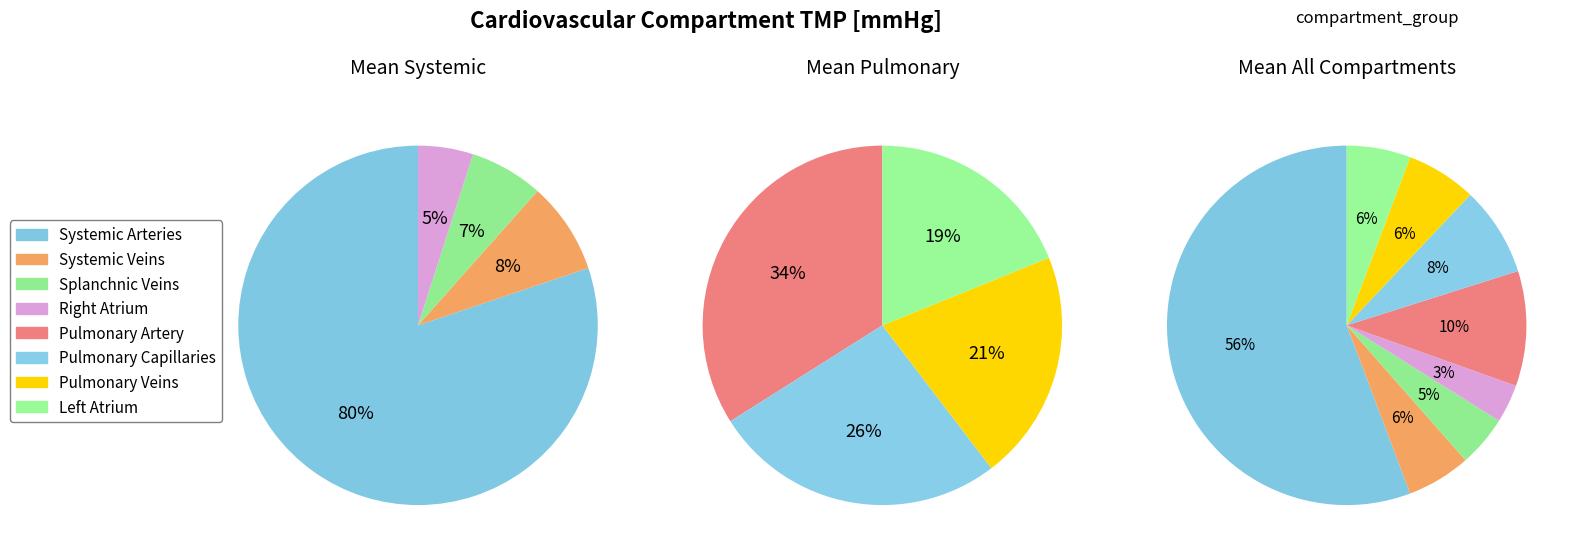

True or false: Pulmonary Veins accounts for 6% of the total.

True